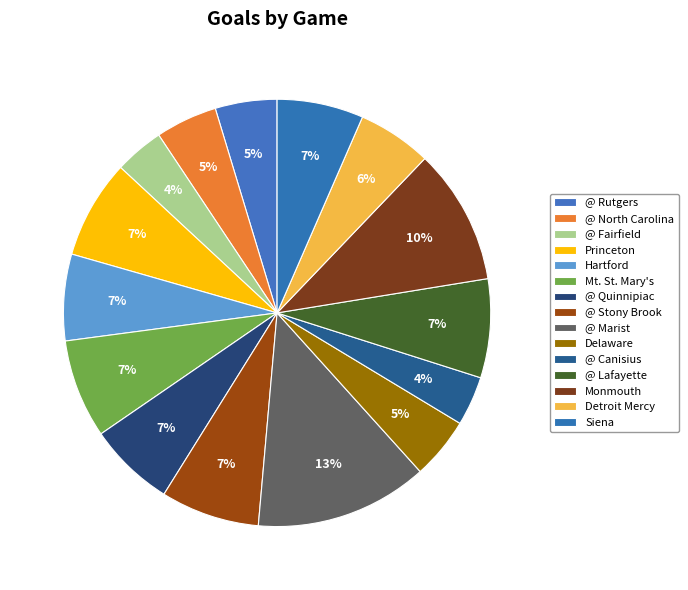

Approximately how many times larger is the value at @ Canisius compared to Mt. St. Mary's?

0.5